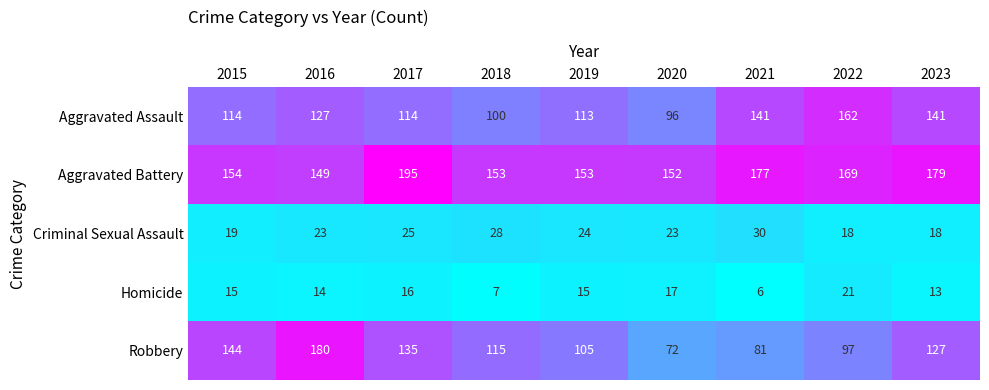

At which label is Robbery closest to 126?

2023